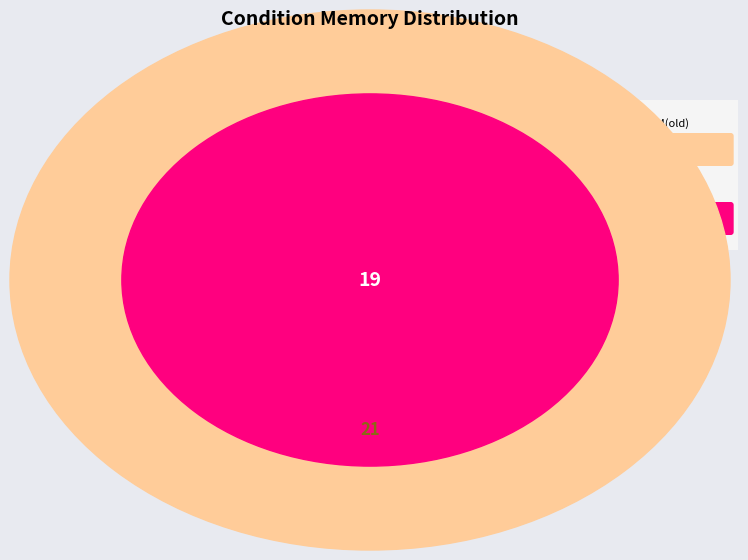

Is it true that old is 40% of the pie?

False